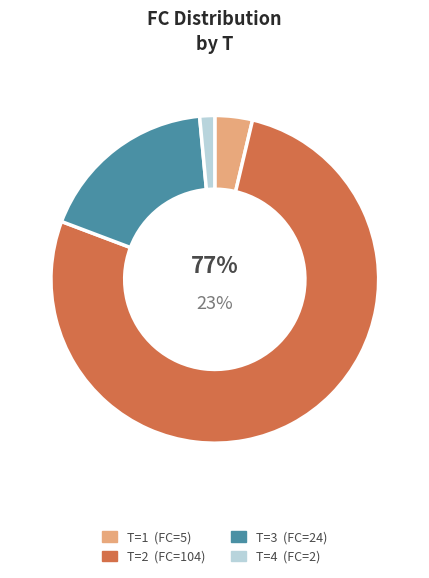

Which category has the smallest portion of the pie?

T=4 (FC=2)